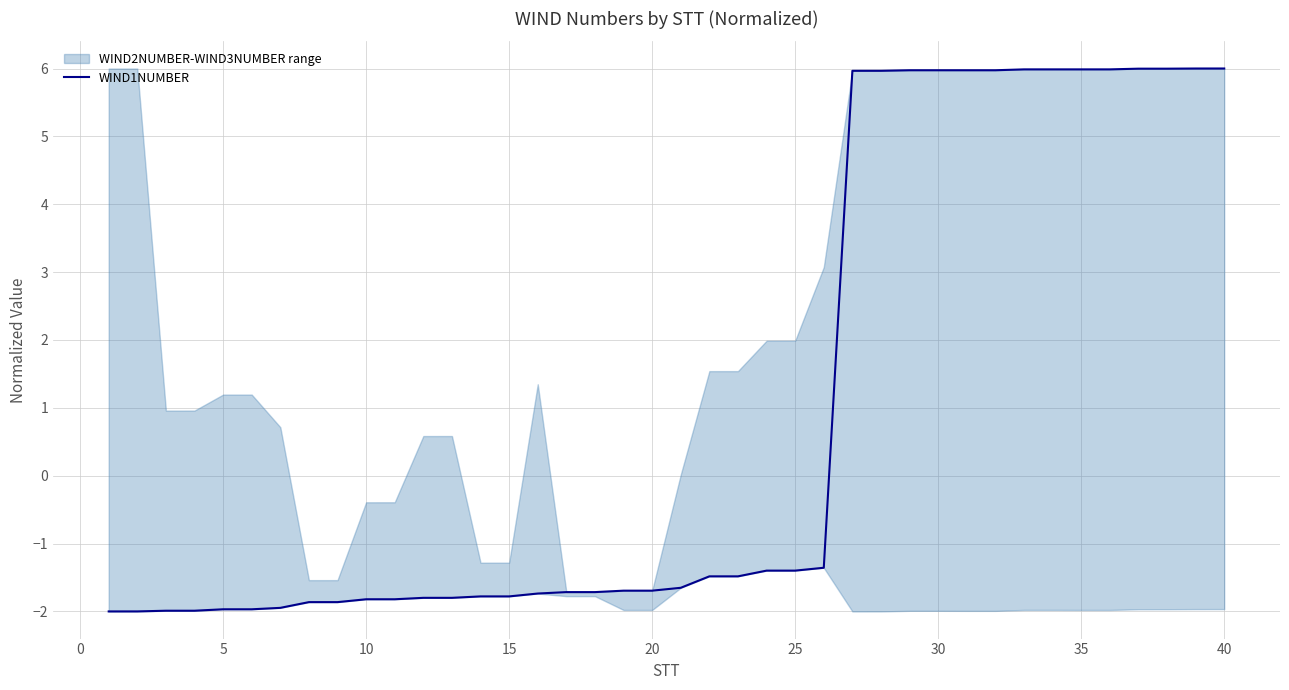

How many values are below zero?

26